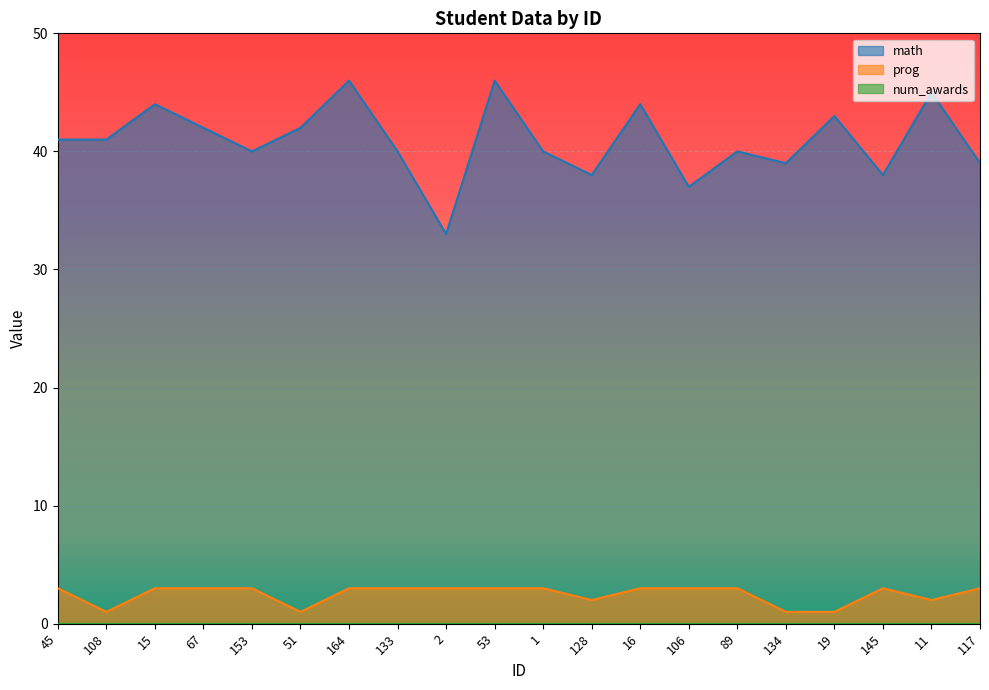

True or false: math has a value of 44 at 16.

True